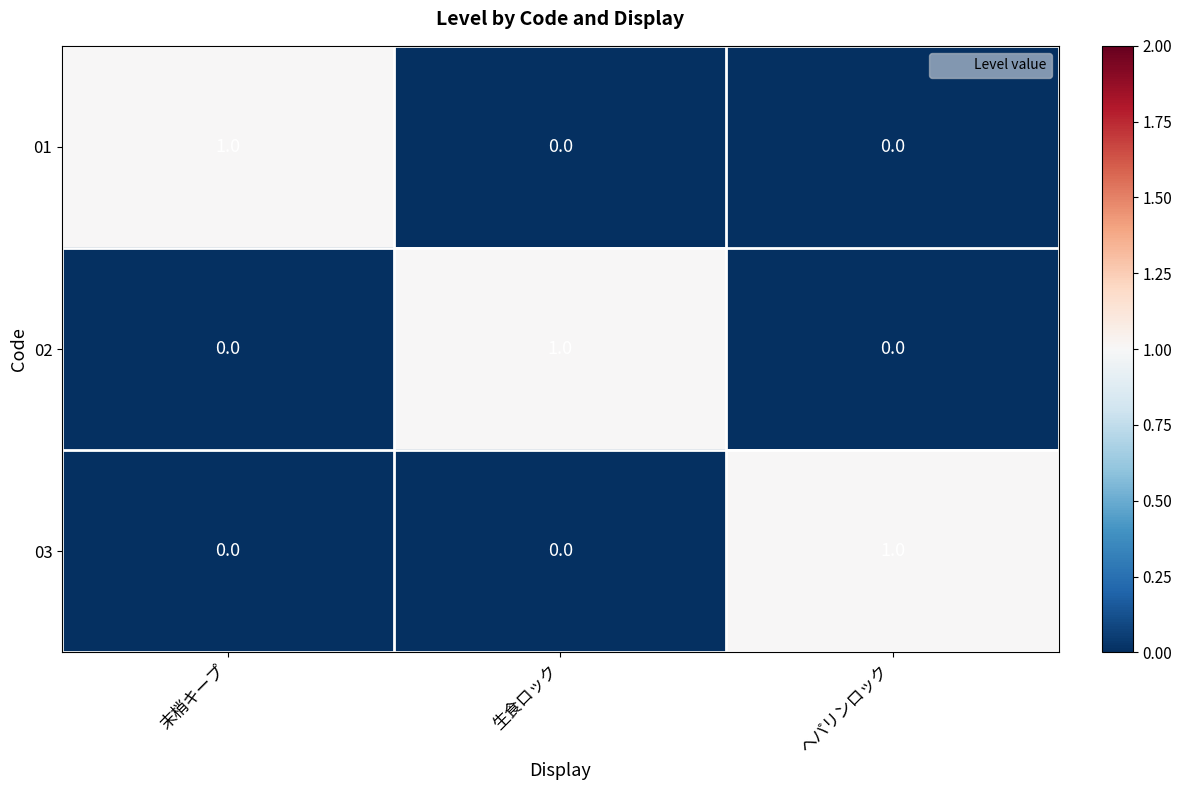

At how many categories does at least one series exceed 0?

3